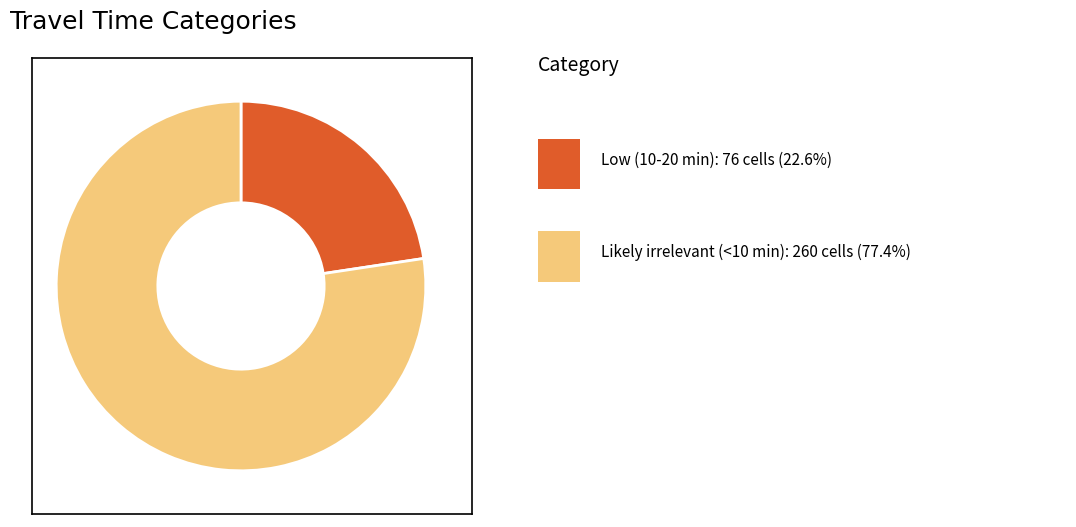

Is there a majority slice in this chart?

Yes